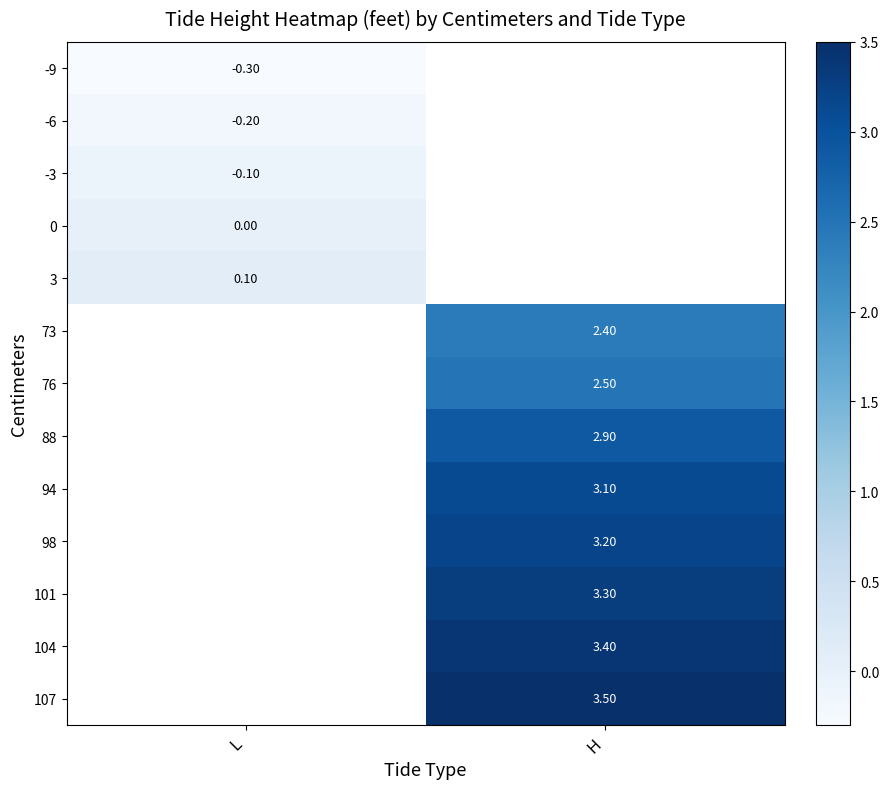

Is the value of -6 at L greater than the value of 3 at L?

No